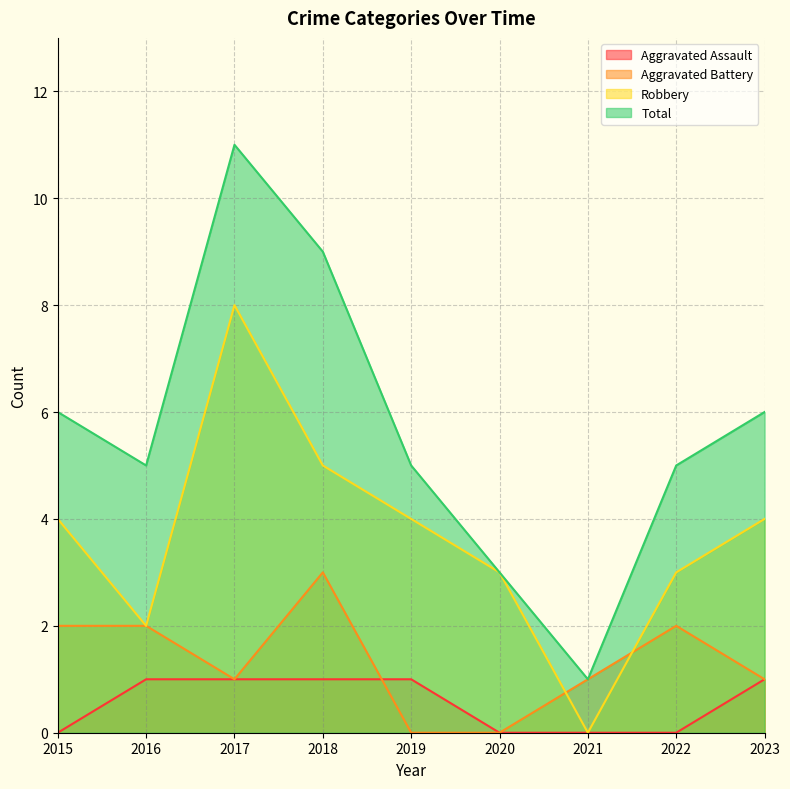

Which label corresponds to the smallest value in the chart?

2015